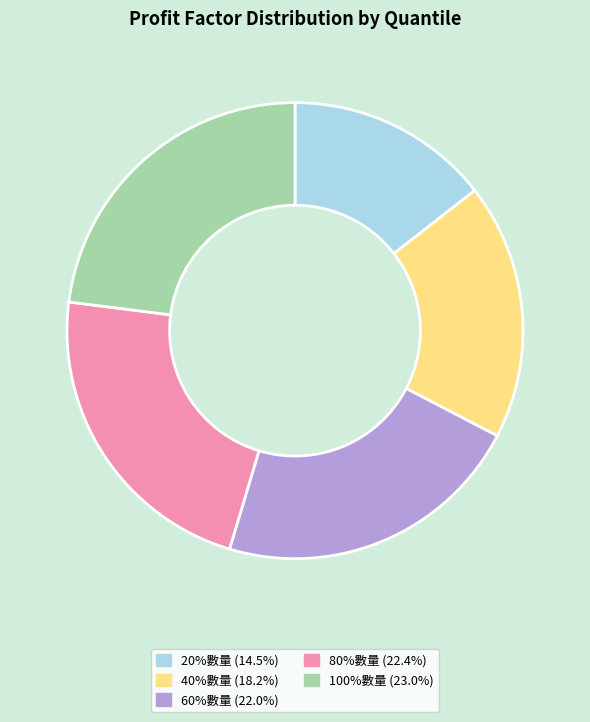

Does any single category account for the majority?

No